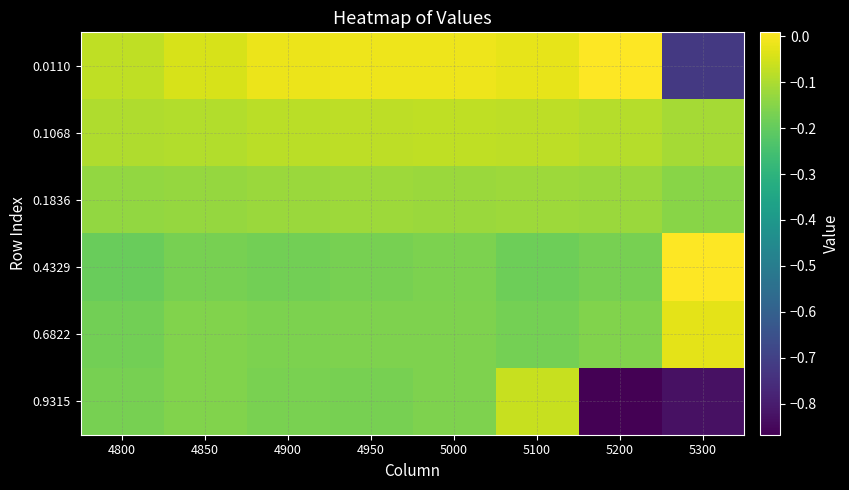

Rank the series at 4900 from lowest to highest value.

0.4329, 0.9315, 0.6822, 0.1836, 0.1068, 0.0110